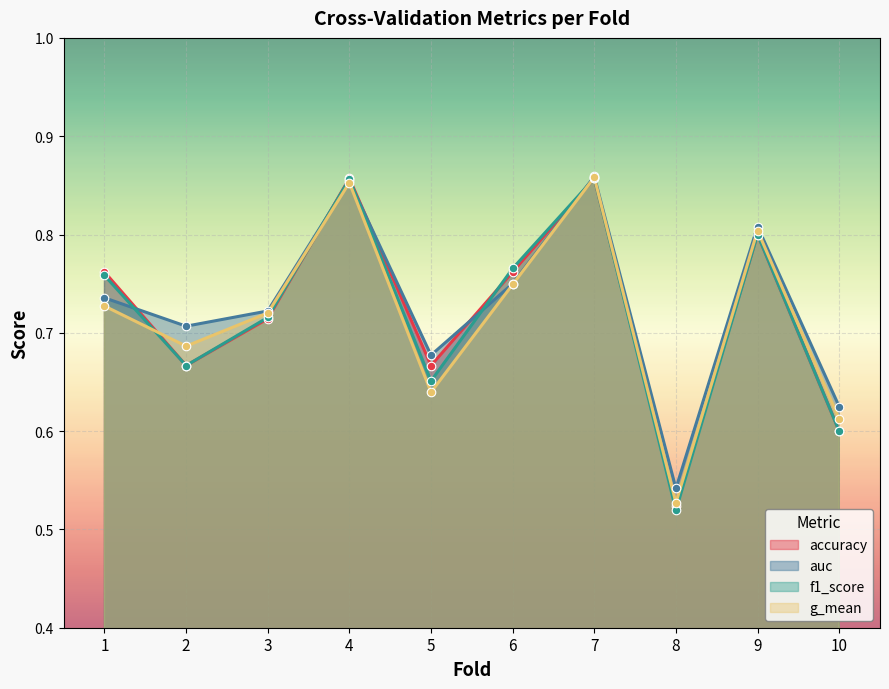

Which series has the largest Y range (max minus min)?

f1_score